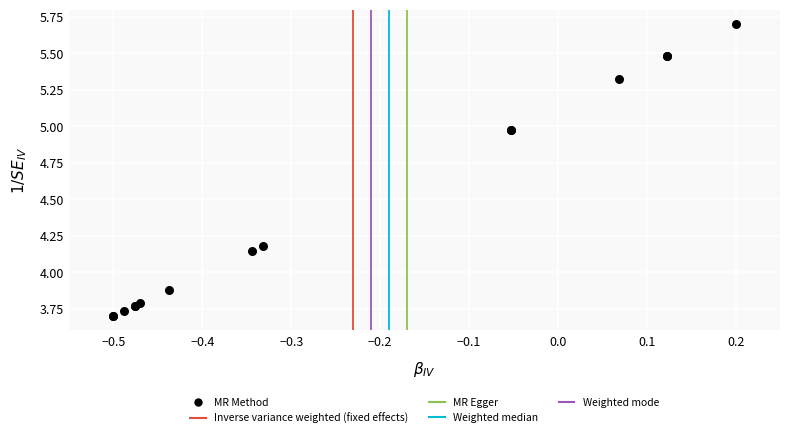

What Y value in the scatter plot is closest to 4?

3.9